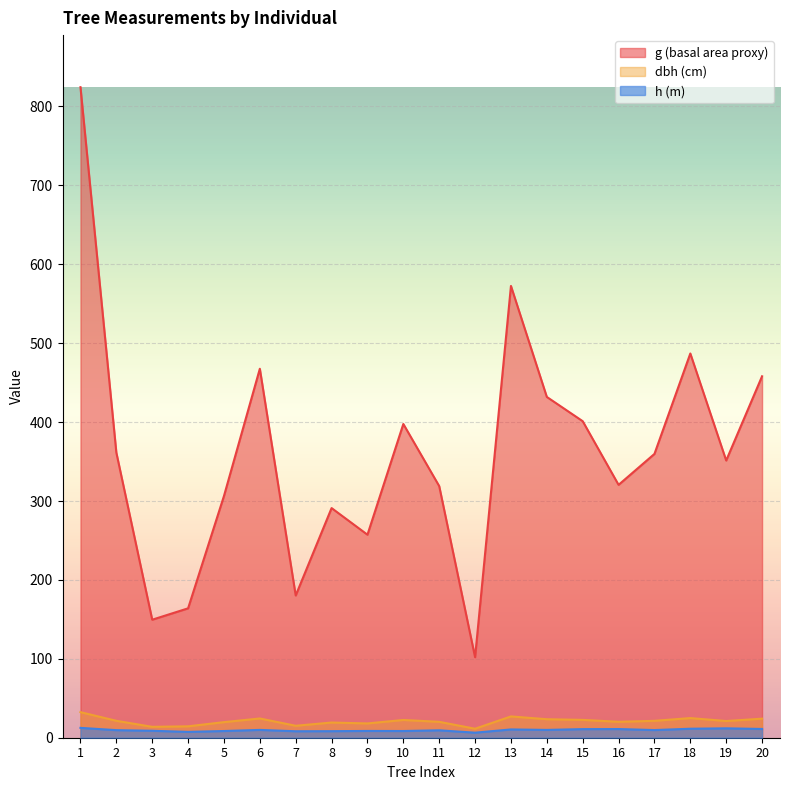

What is the sum of the g values at 13 and 4?

736.5